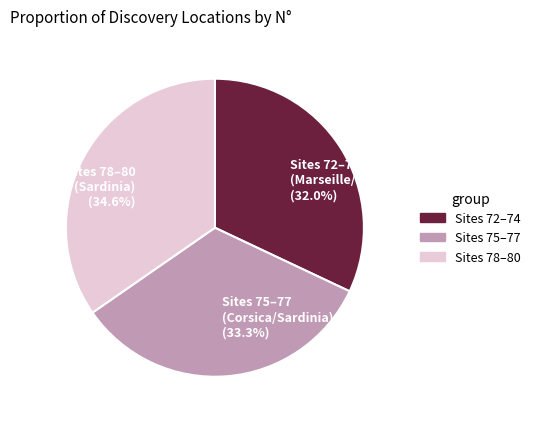

Is there a majority slice in this chart?

No